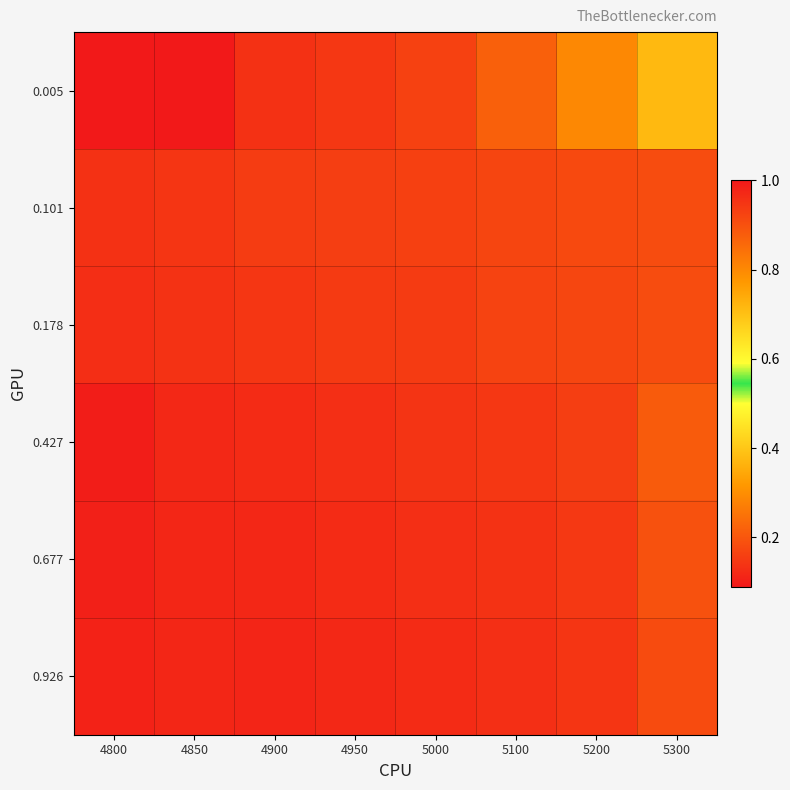

What is the difference between the highest and lowest values at 5100?

0.1